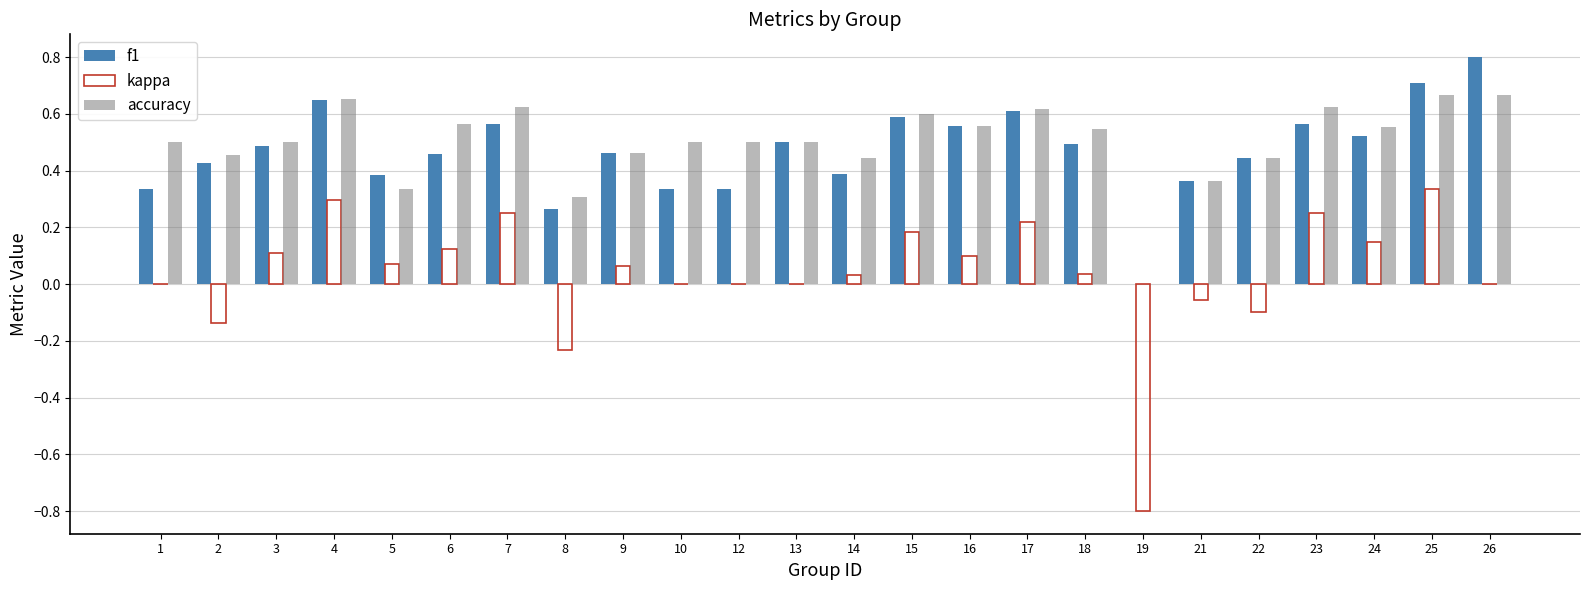

True or false: accuracy has a value of 0.5 at 18.

True